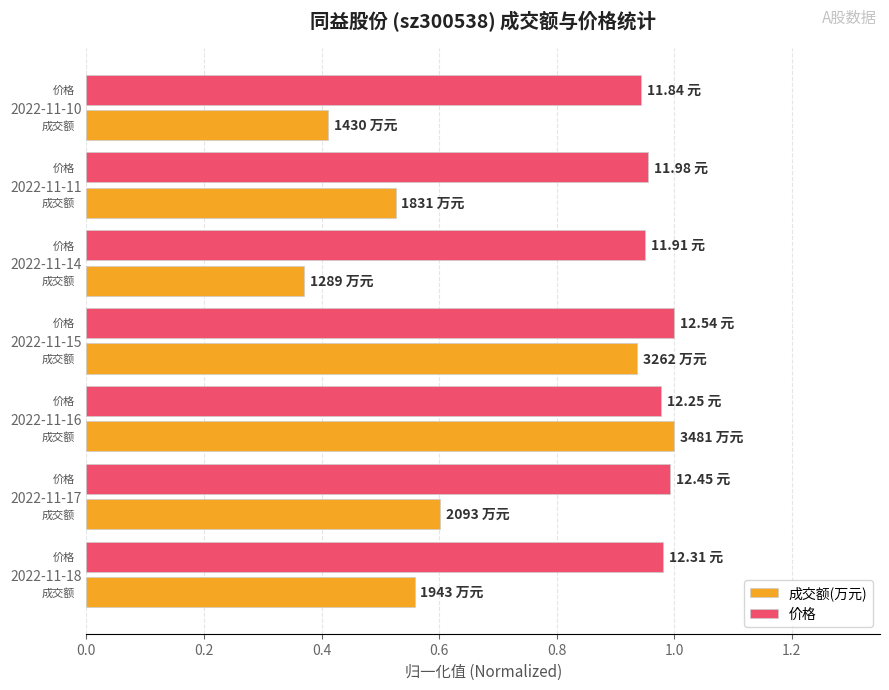

Rank the series by their average value, from highest to lowest.

价格, 成交额(万元)